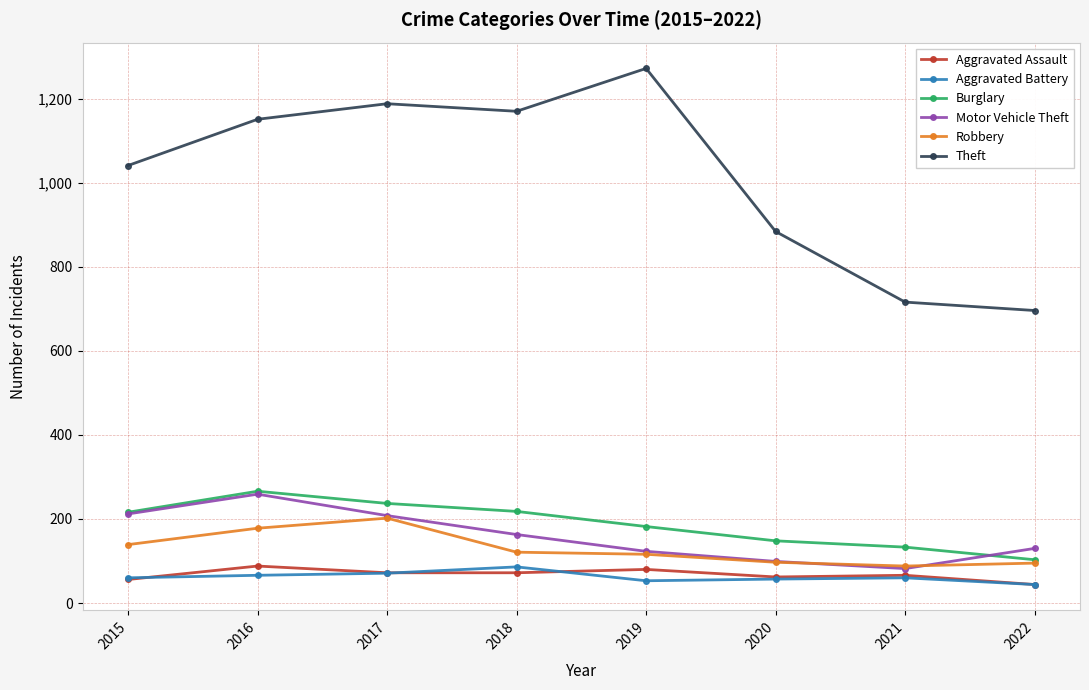

What is the value of the Robbery point at the 2nd from the left?

178